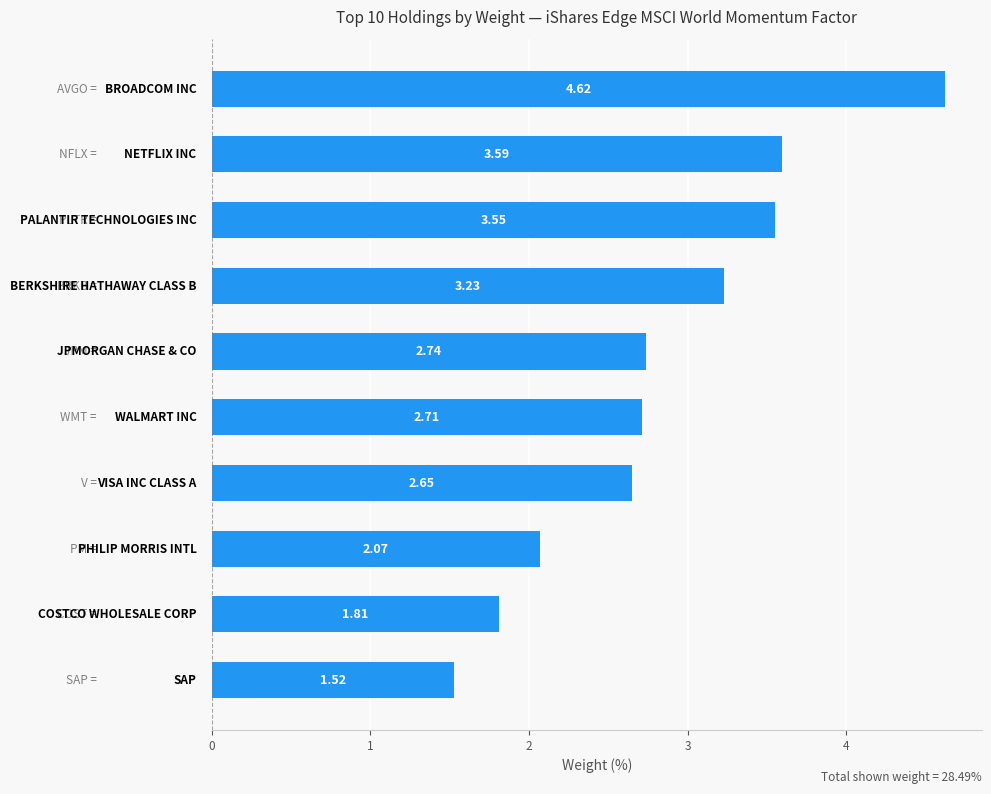

What is the average value?

2.8